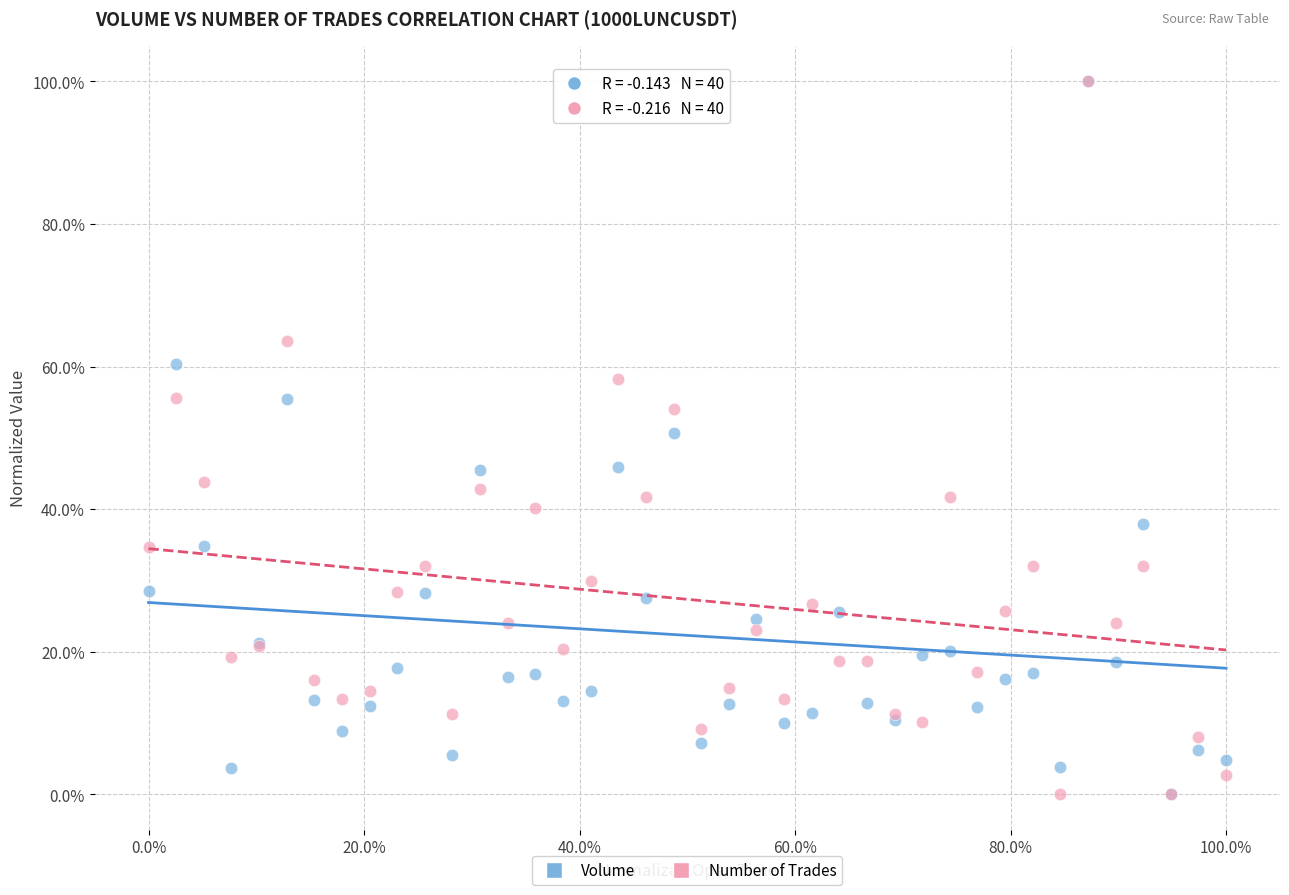

What are all the series names shown in the legend?

Volume, Number of Trades